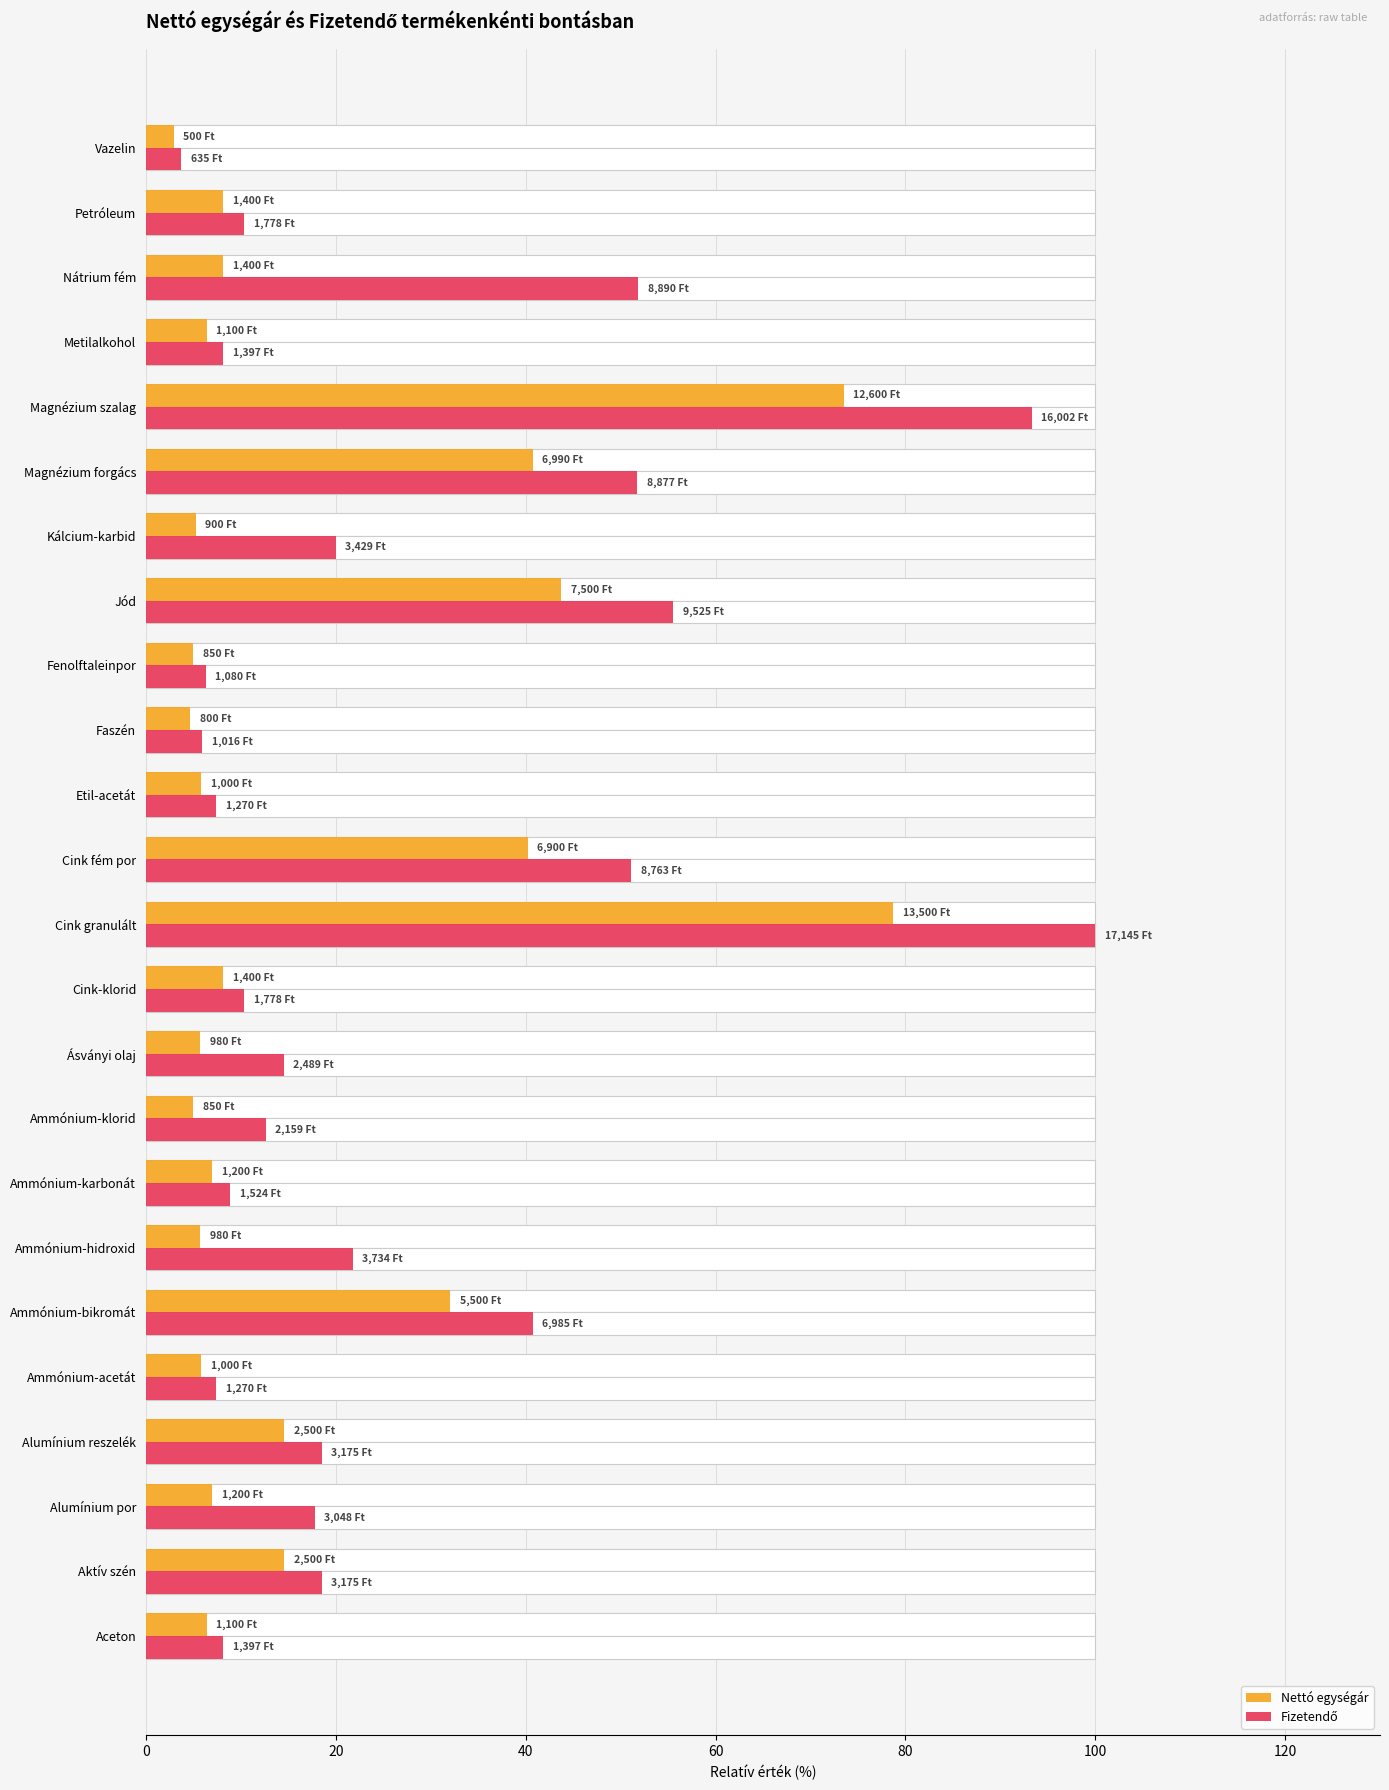

What is the difference between the Nettó egységár values at Alumínium reszelék and Vazelin?

11.7